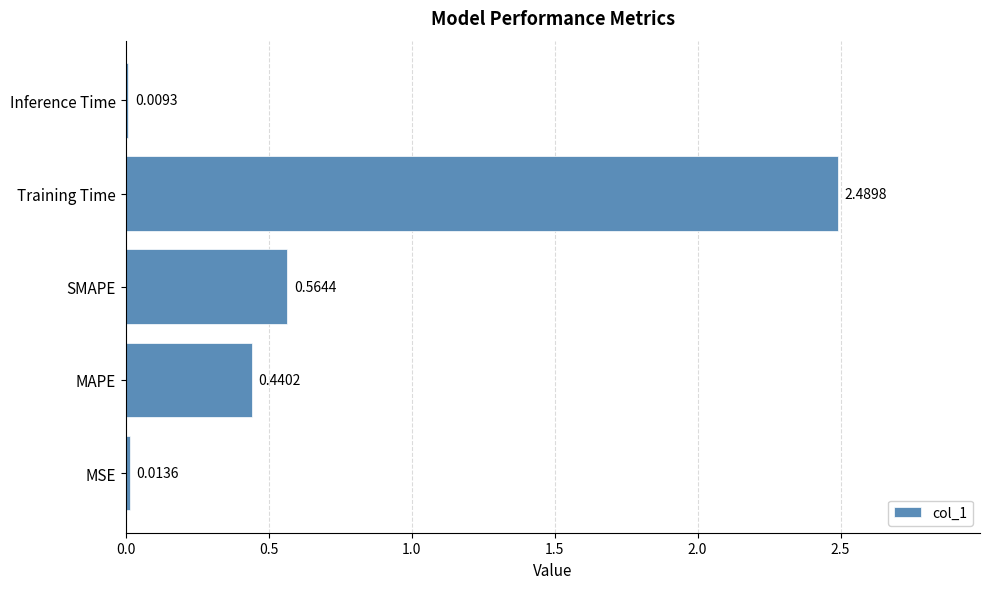

What is the sum of all values?

3.5